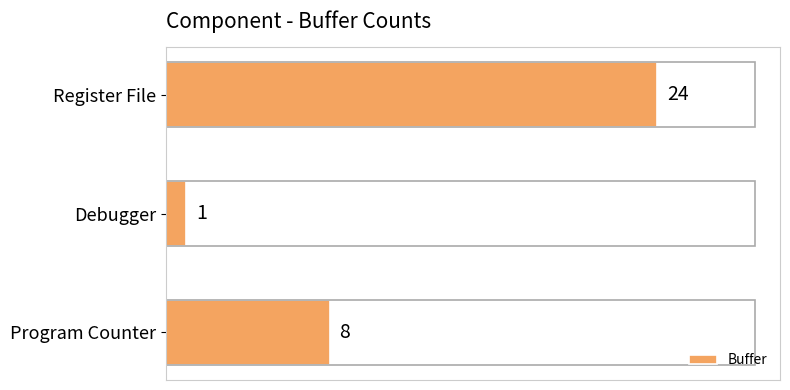

Reading bottom to top, list all the values displayed in this chart.

8	1	24